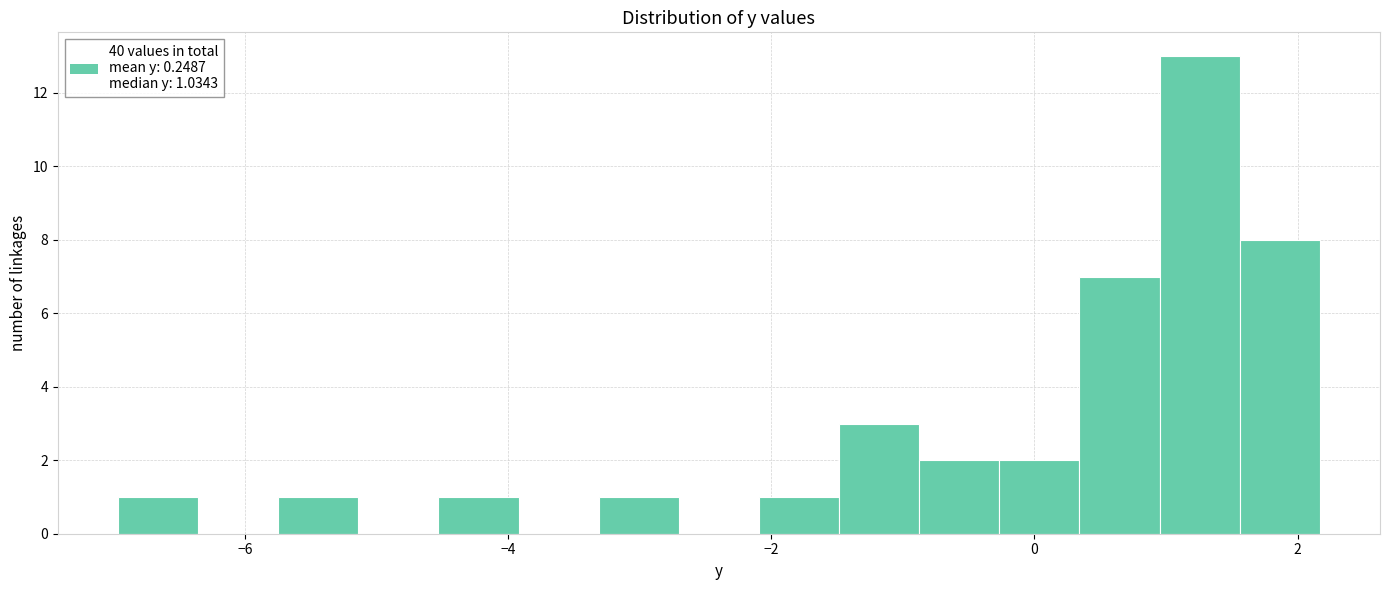

Read against the x-axis, roughly where is the centre of the tallest bar?

1.2